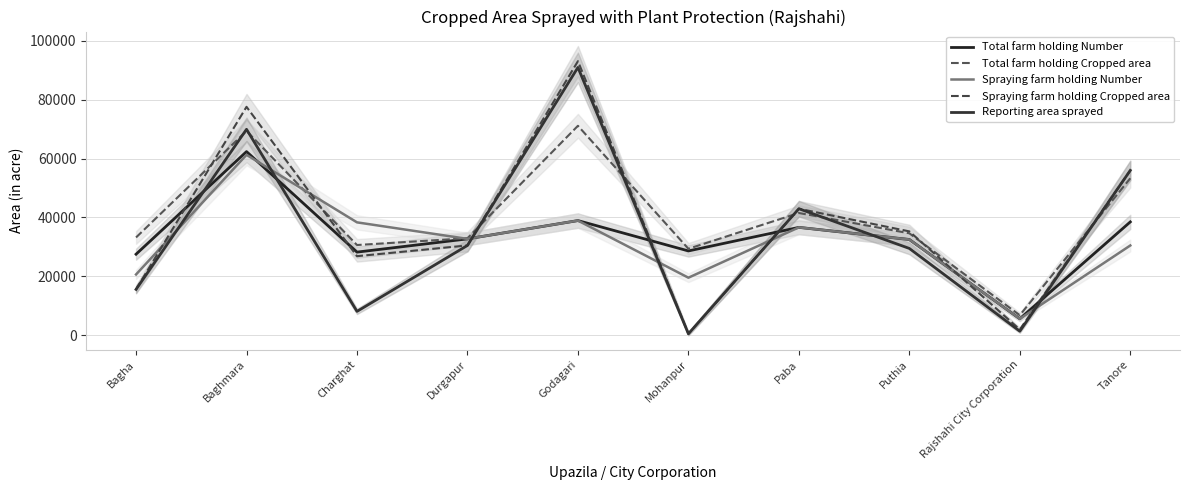

What position from the right is Baghmara?

9